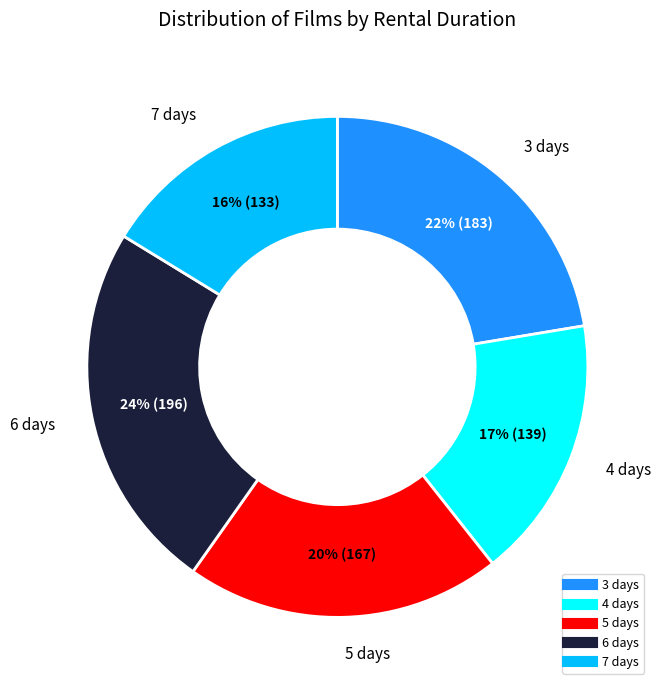

Does any single category account for the majority?

No